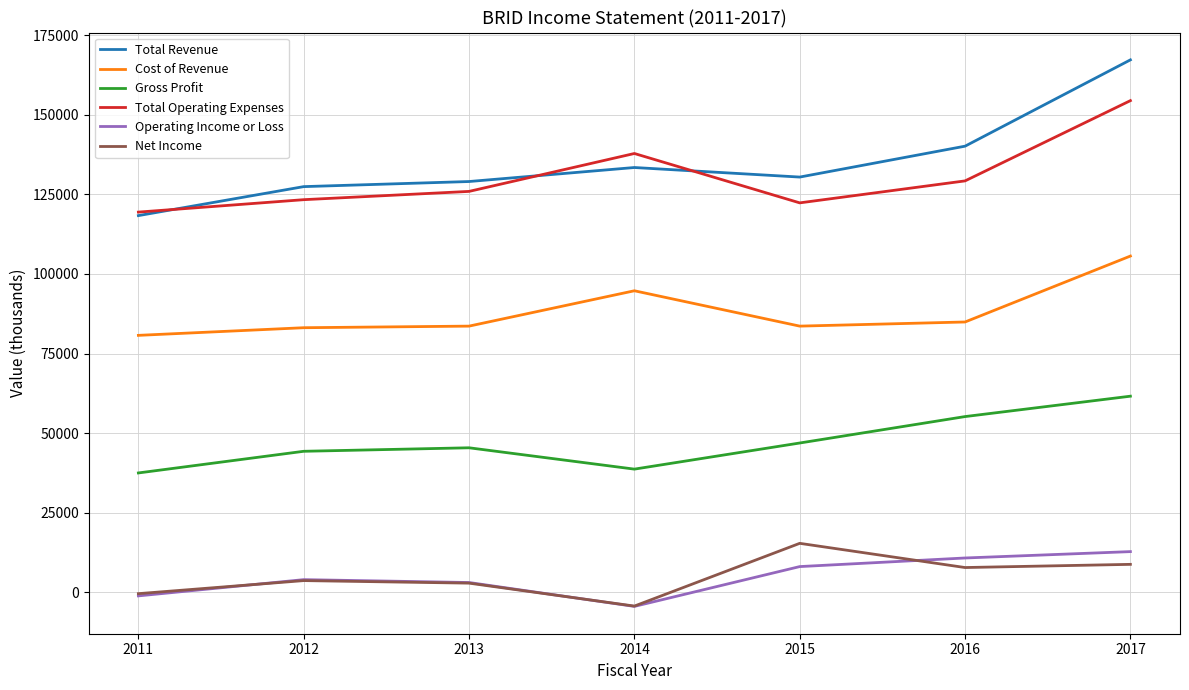

At which label does Operating Income or Loss reach its minimum?

2014